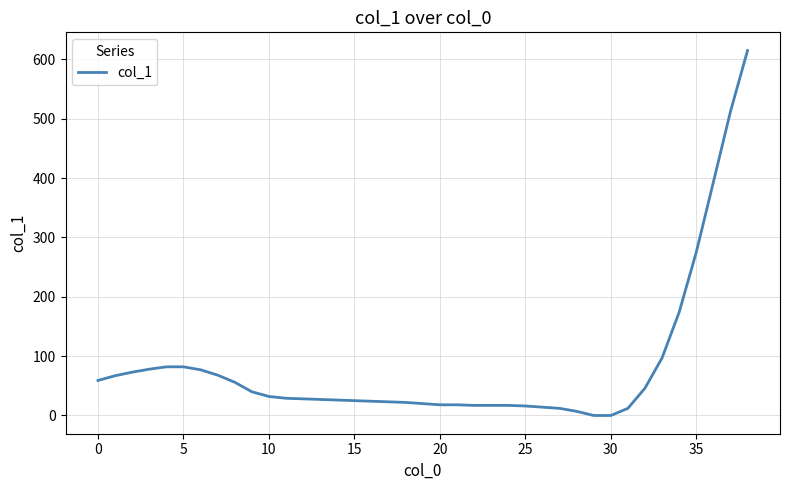

How many values are below 28?

19